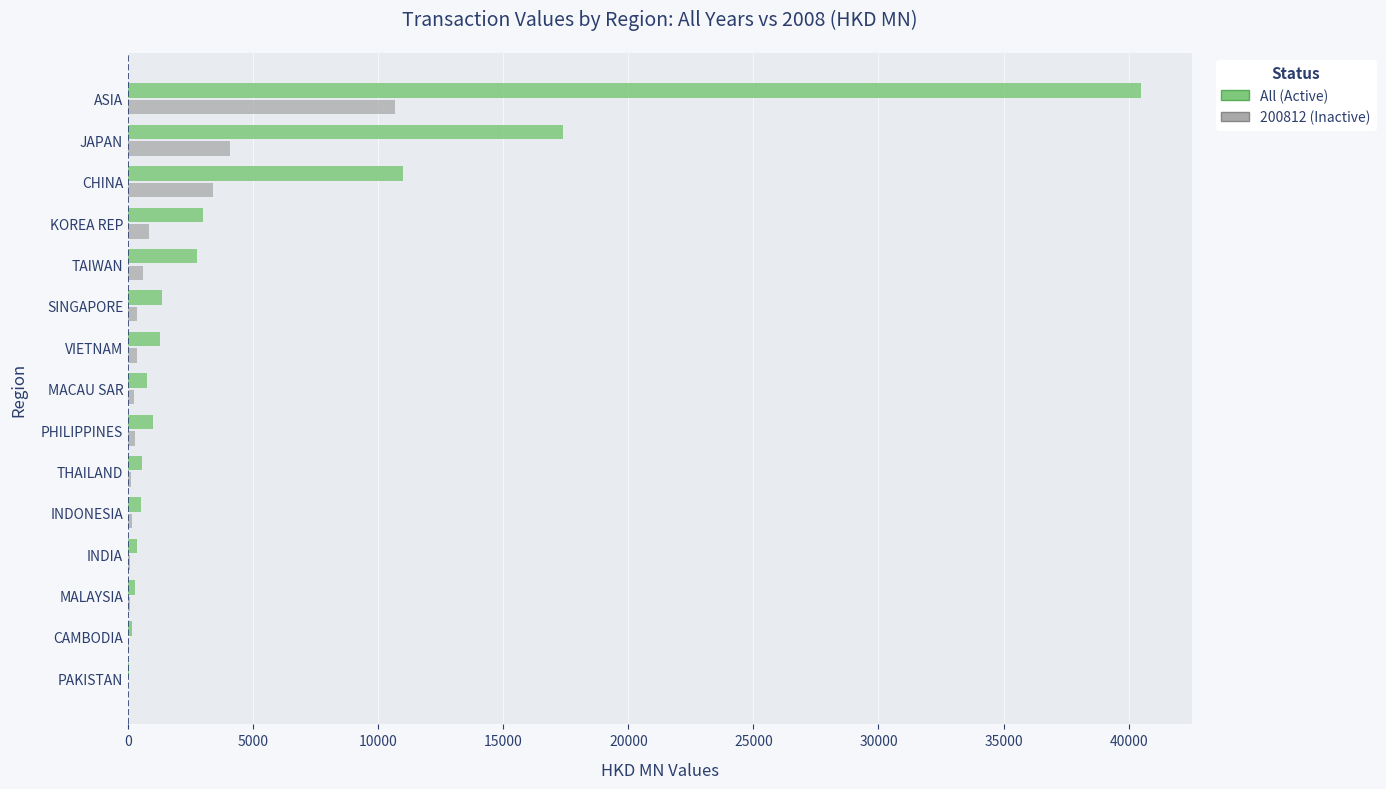

Which series has the largest range (max minus min)?

All (Active)